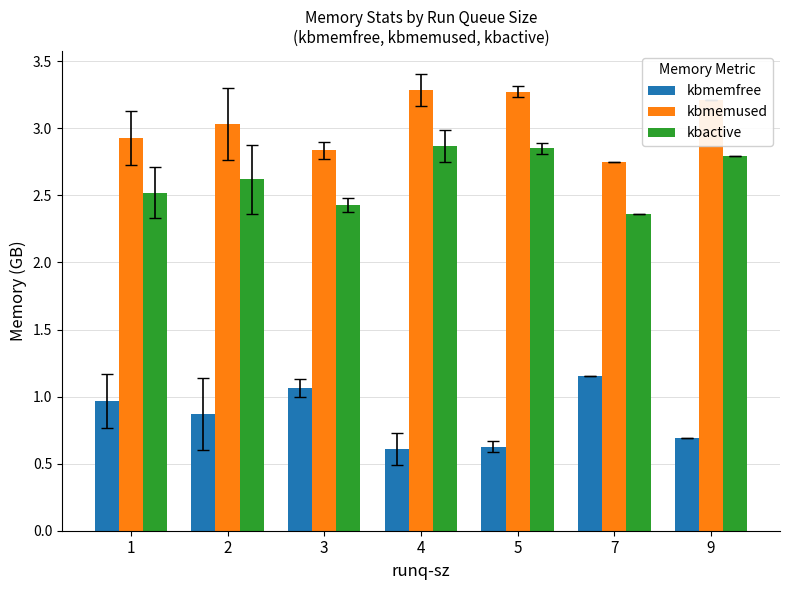

Rank the series by their maximum value, from highest to lowest.

kbmemused, kbactive, kbmemfree